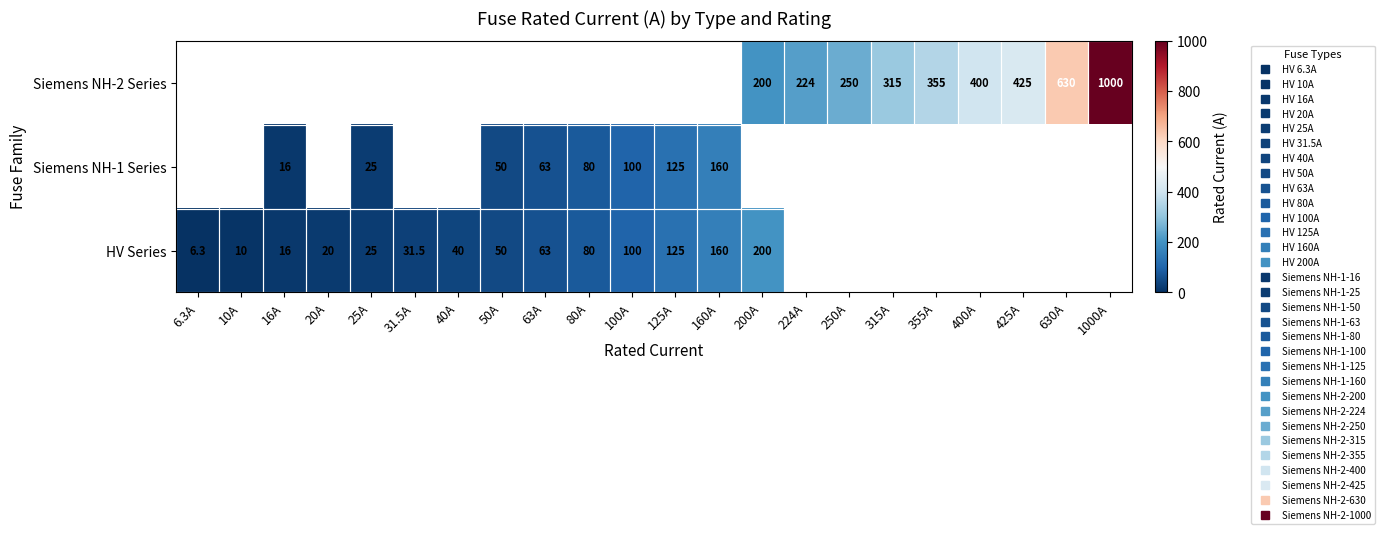

How many data points in HV Series are above 125?

2